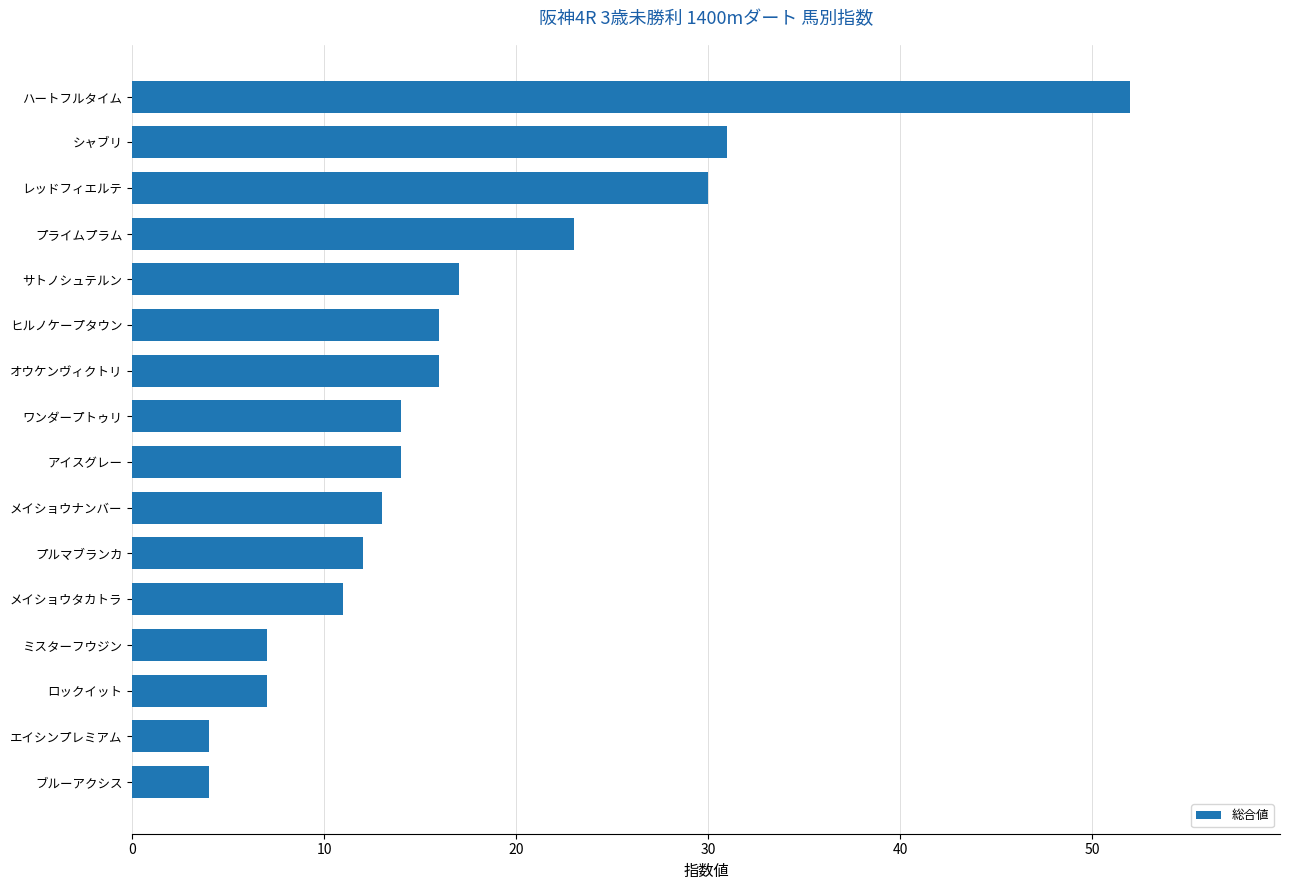

Reading top to bottom, transcribe all the data shown in this chart.

52	31	30	23	17	16	16	14	14	13	12	11	7	7	4	4